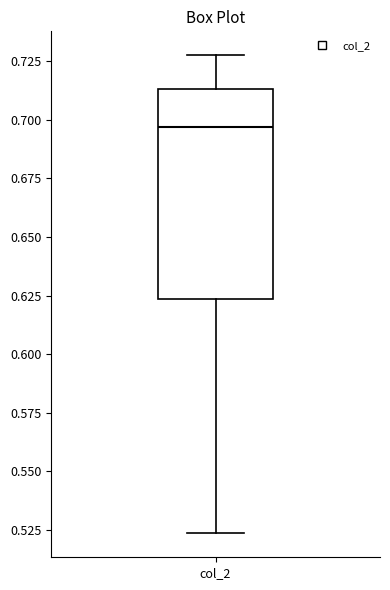

Read this box plot against the y-axis: the position of the median line, the range covered by the box, and the ends of both whiskers. The values are not printed on the chart, so give them approximately, as read against the axis.

median 0.695, box 0.625 to 0.715, whiskers 0.525 to 0.725